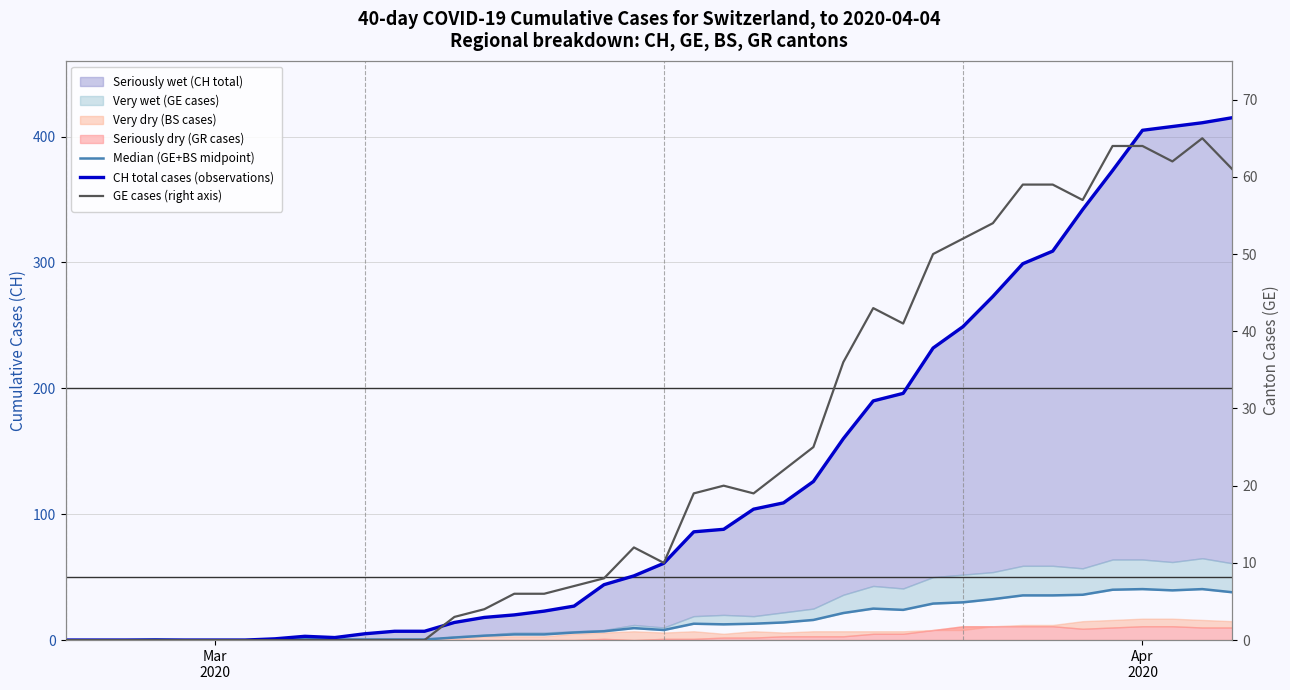

What is the greatest value displayed?

415.0